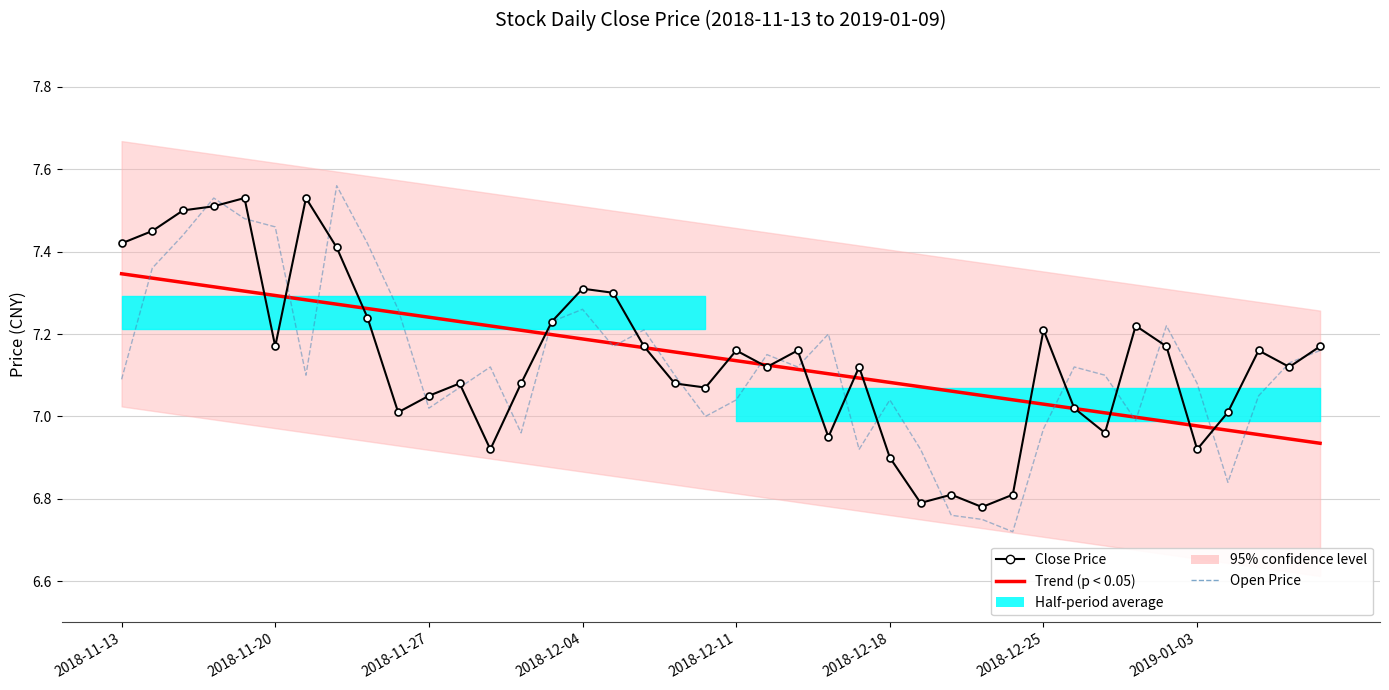

Which series has the widest spread of values?

Open Price